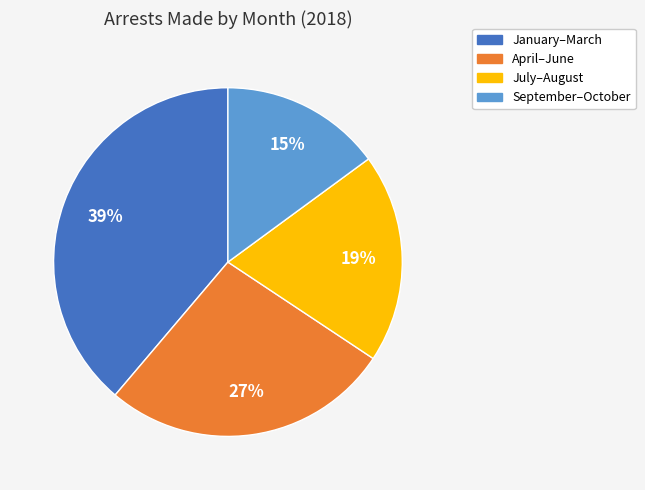

To the nearest percent, what is the difference between the largest and smallest slice percentages?

24%